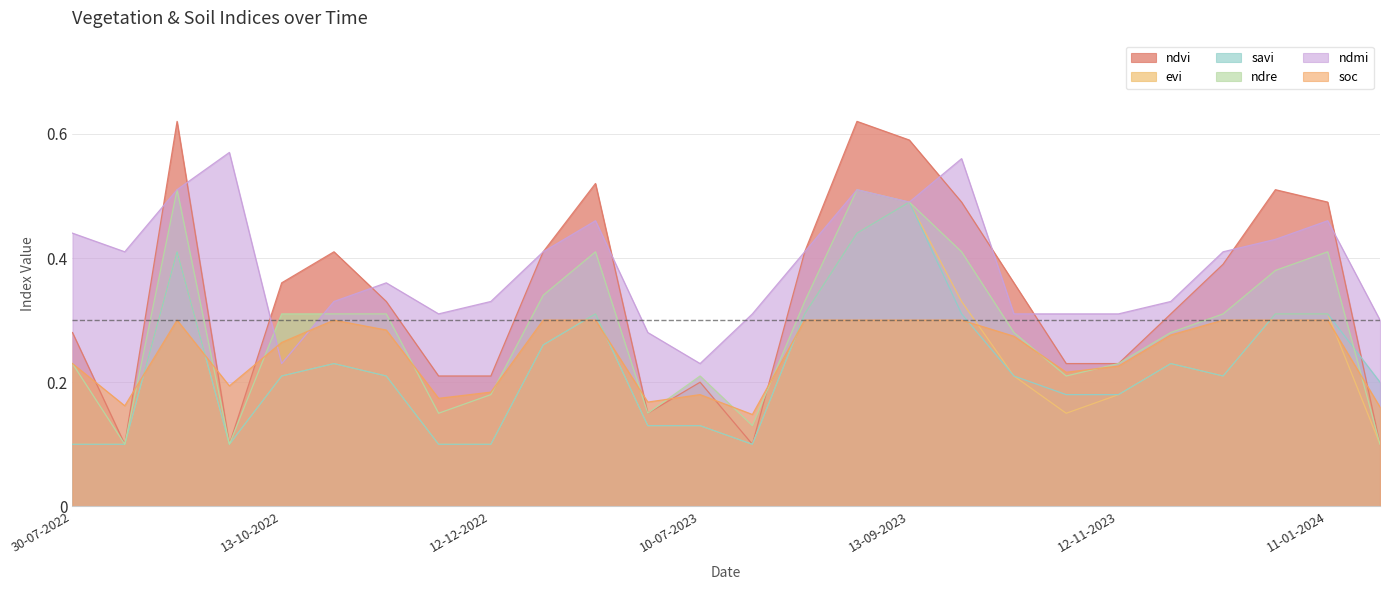

What are all the series names shown in the legend?

ndvi, evi, savi, ndre, ndmi, soc